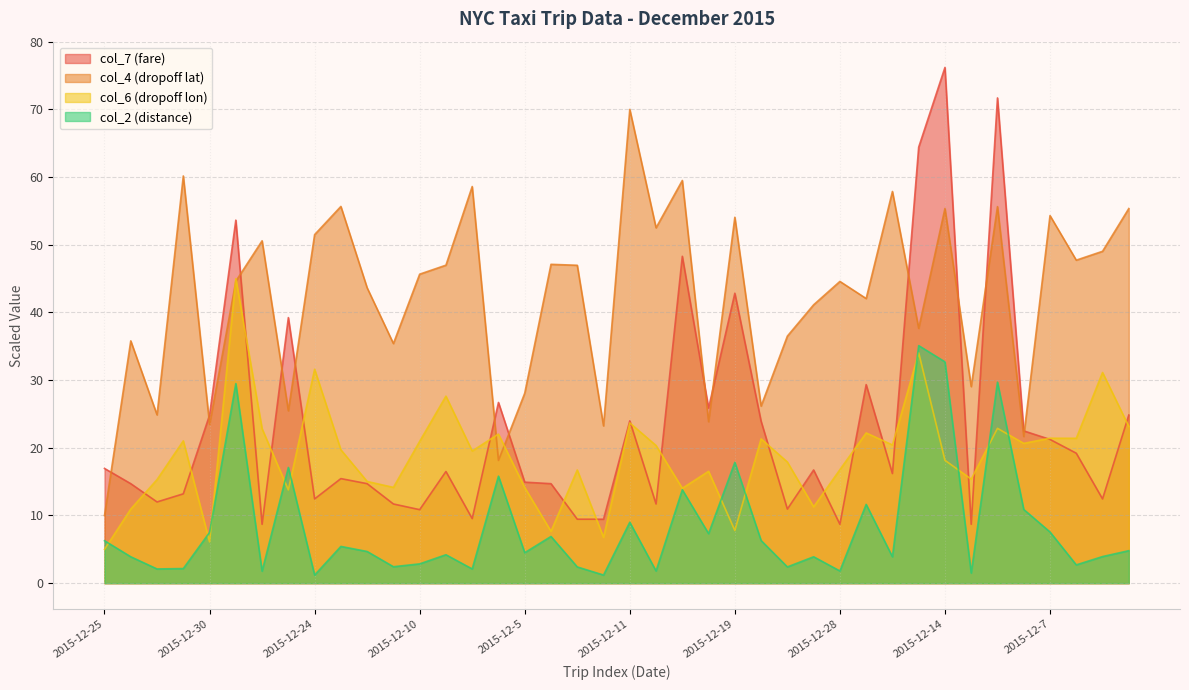

Does the chart display data point markers on the line(s)?

No